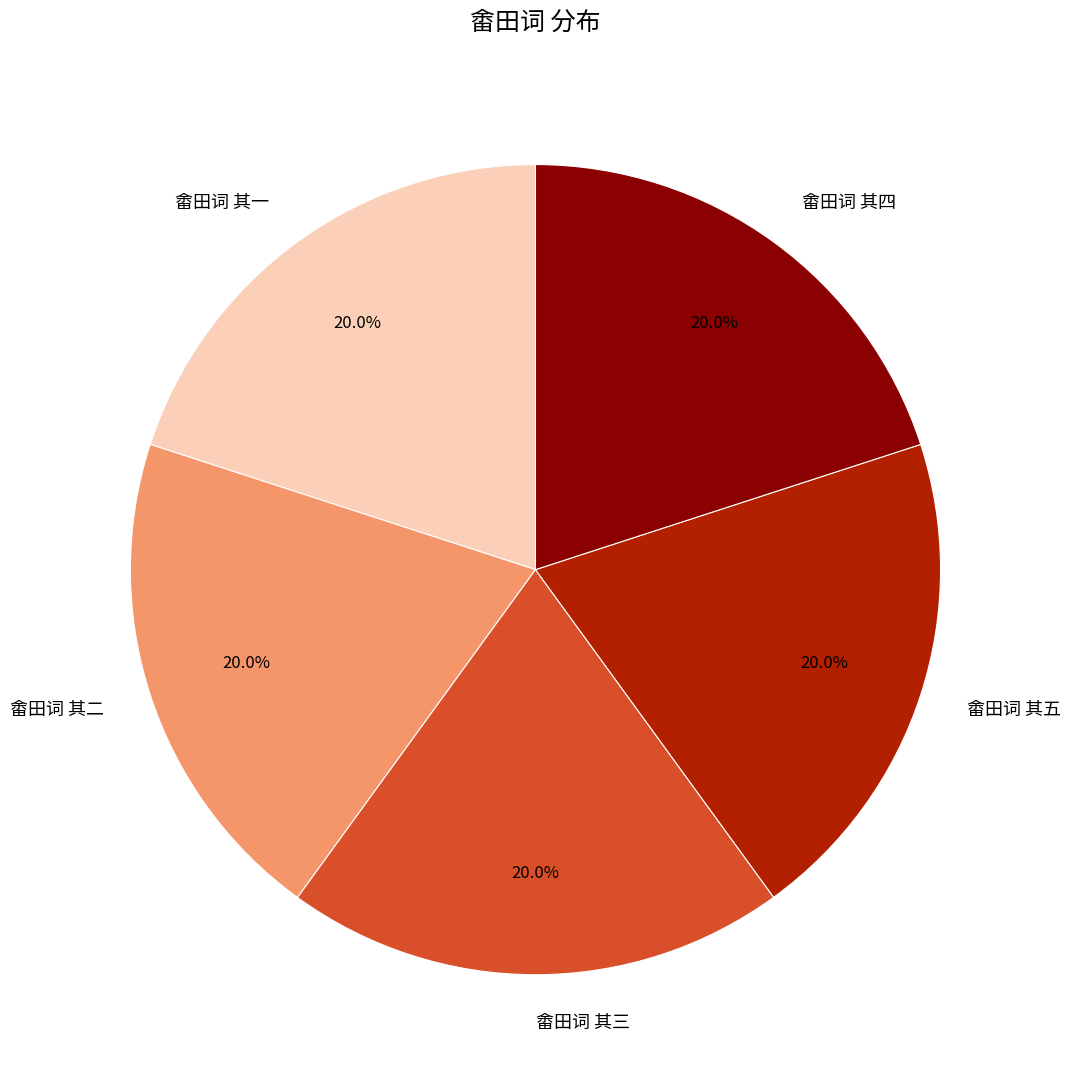

What percentage do 畬田词 其三 and 畬田词 其四 together represent?

40.0%